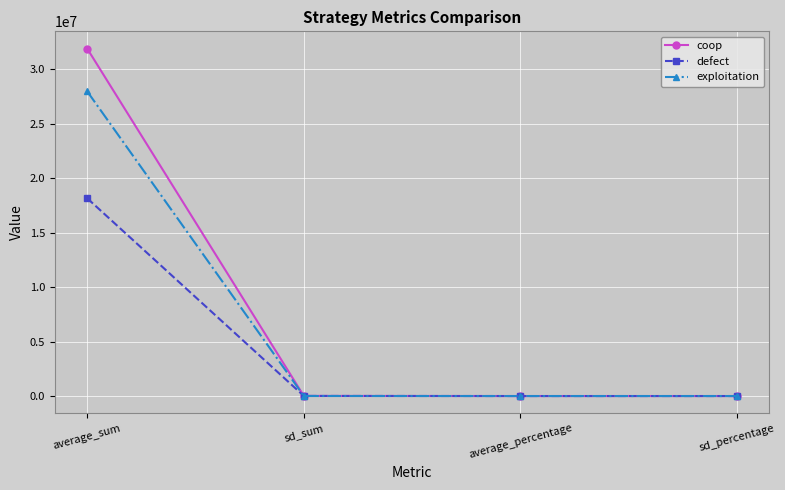

Which series has the largest range (max minus min)?

coop